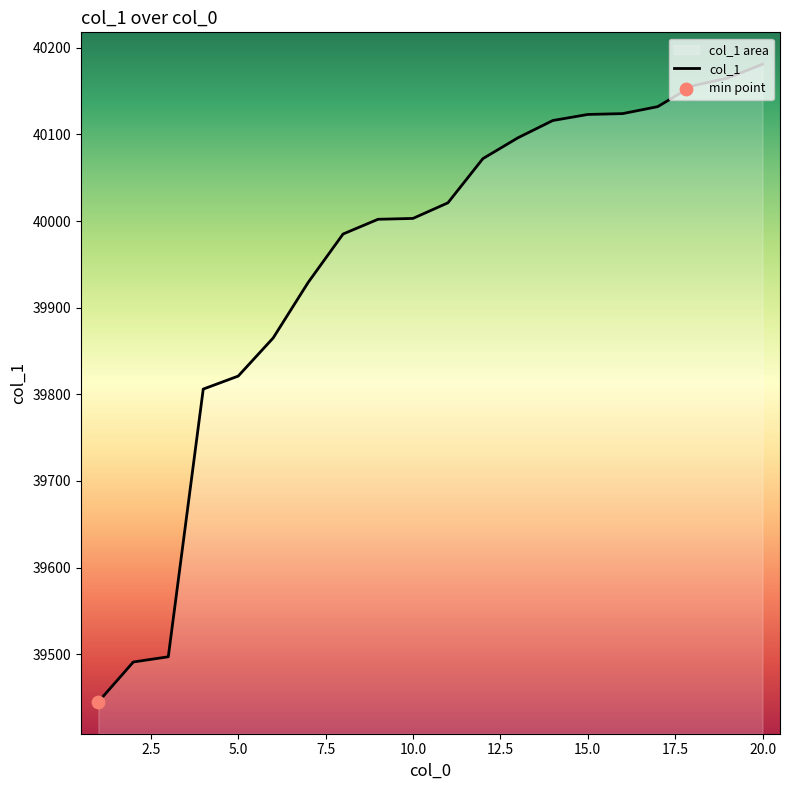

What is the difference between the maximum and minimum values?

736